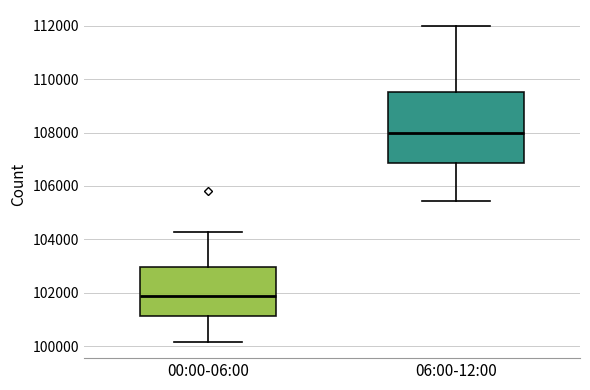

Reading left to right, read every box against the y-axis: the position of its median line, the range the box covers, and the ends of its whiskers. The values are not printed on the chart, so give them approximately, as read against the axis.

00:00-06:00: median 101800, box 101200 to 103000, whiskers 100200 to 104200
06:00-12:00: median 108000, box 106800 to 109600, whiskers 105400 to 112000